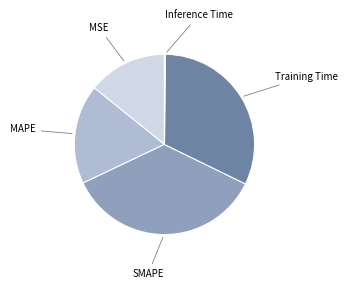

Does any single category account for the majority?

No